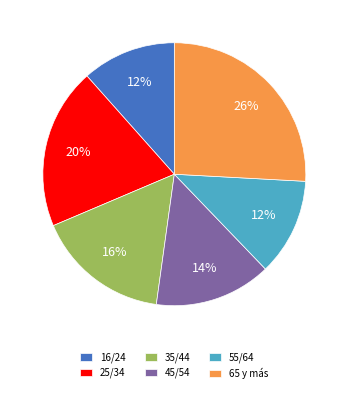

To the nearest percent, what is the difference between the largest and smallest slice percentages?

14%